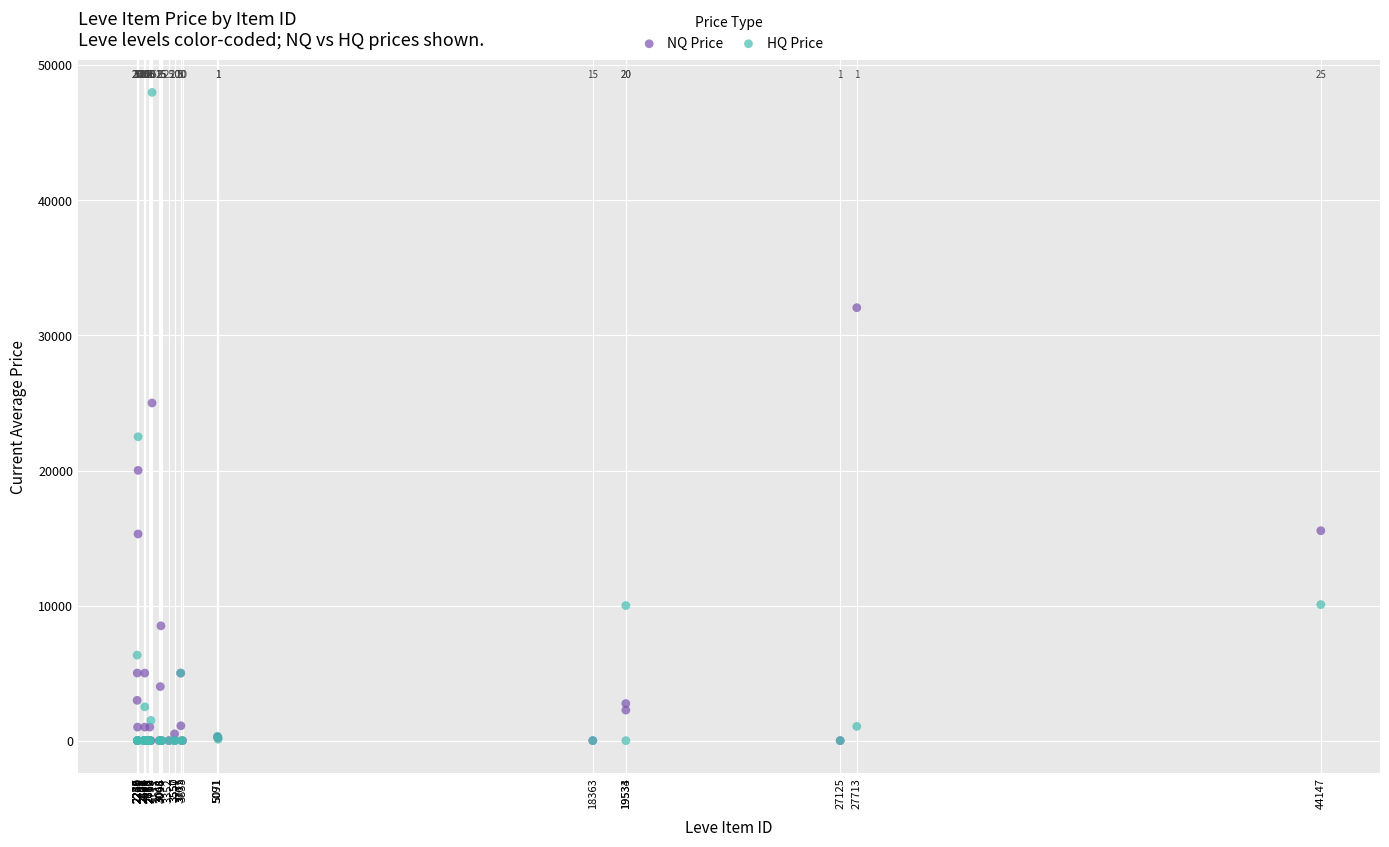

Which series has the widest spread of Y values?

HQ Price